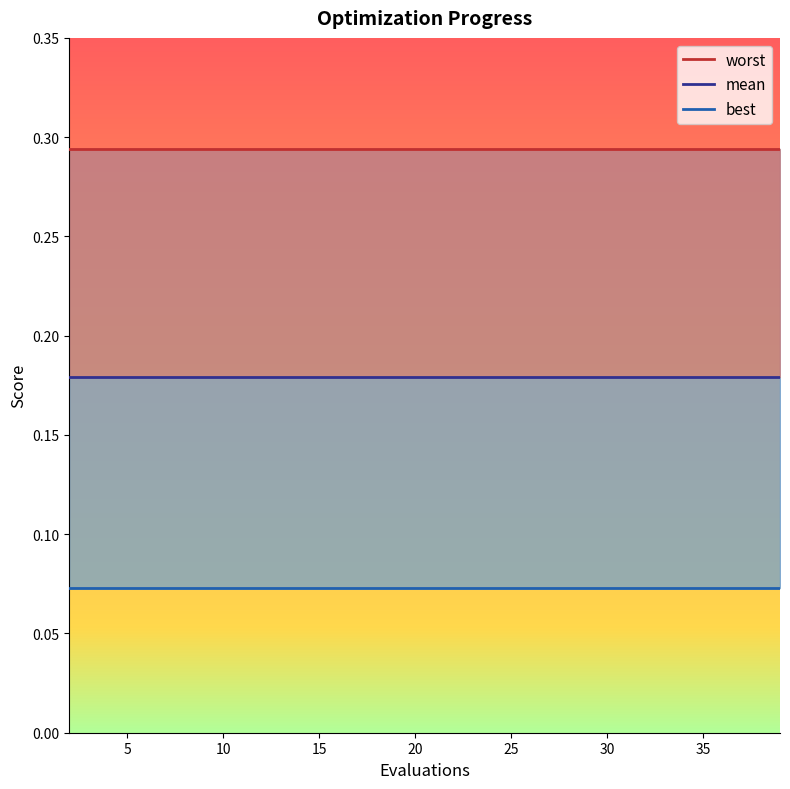

Is this an area chart (filled region under the line)?

No